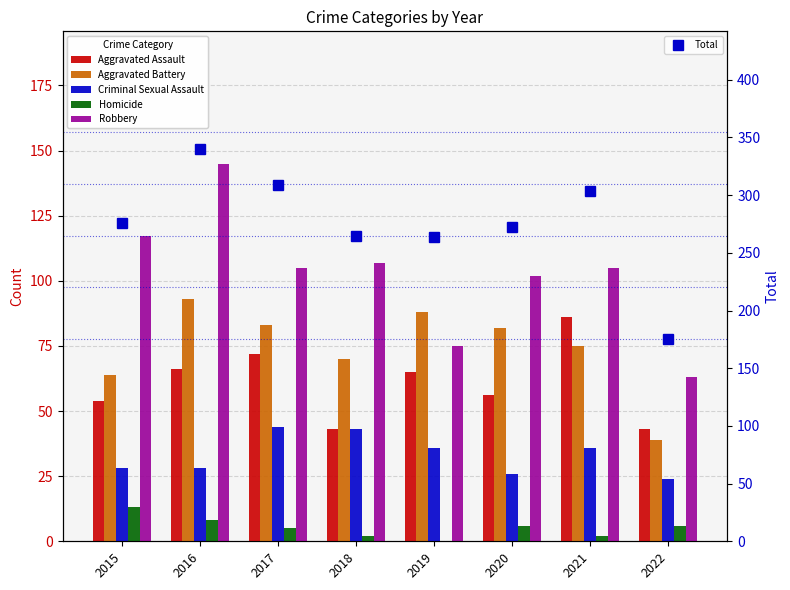

At which label does Robbery reach its minimum?

2022